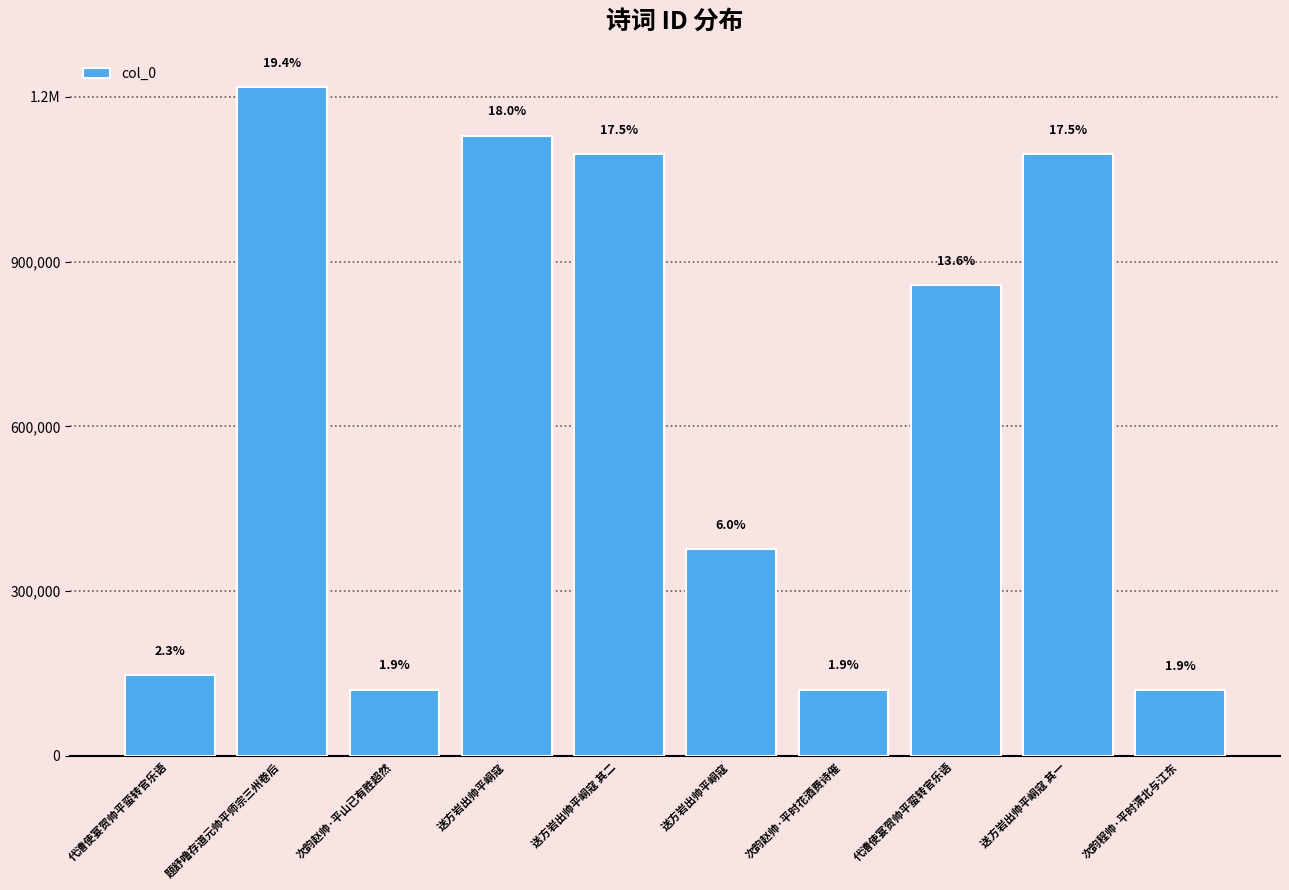

How many bars are there in total?

10